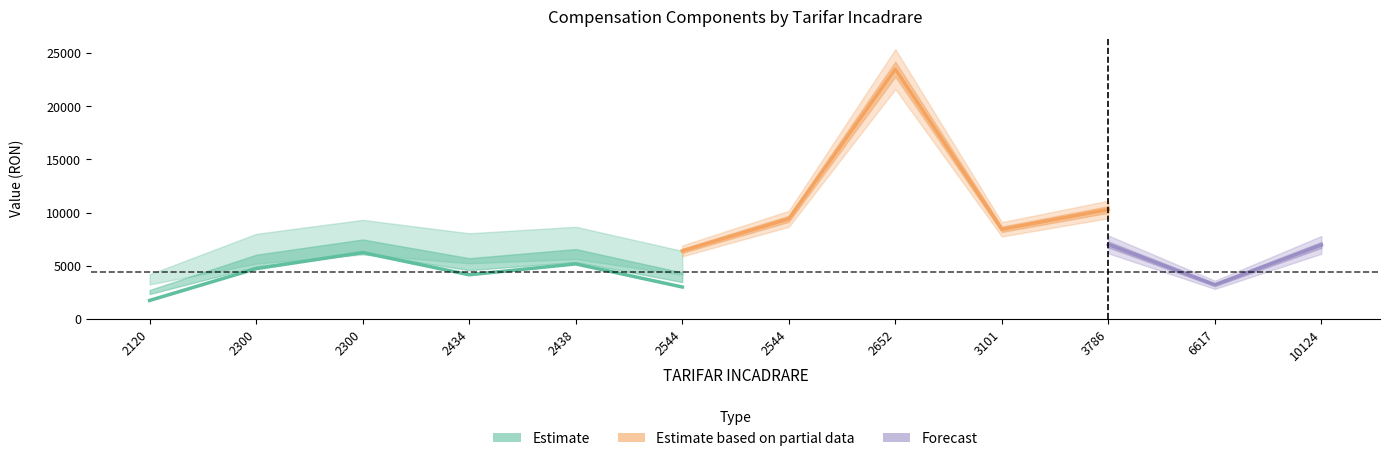

Which category has the lowest value in the BAZA PT IMPOZITARE series?

2120